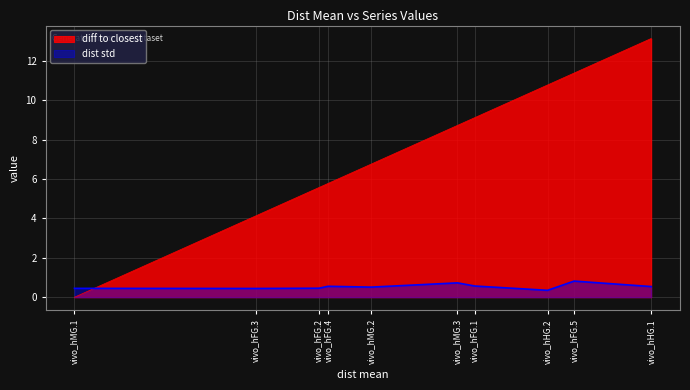

How many series are shown in this chart?

2